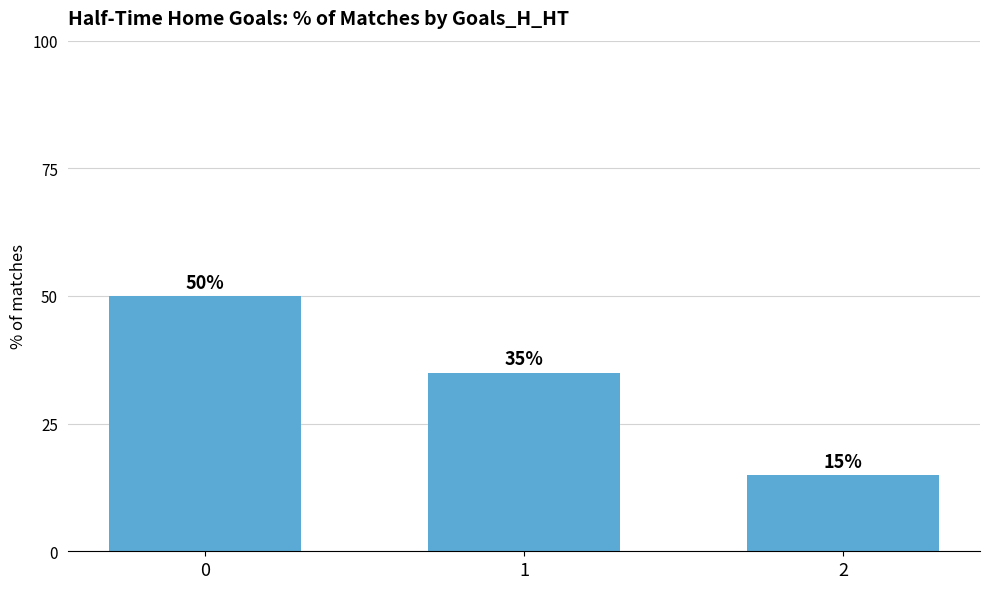

Rank the categories by value from highest to lowest.

0, 1, 2